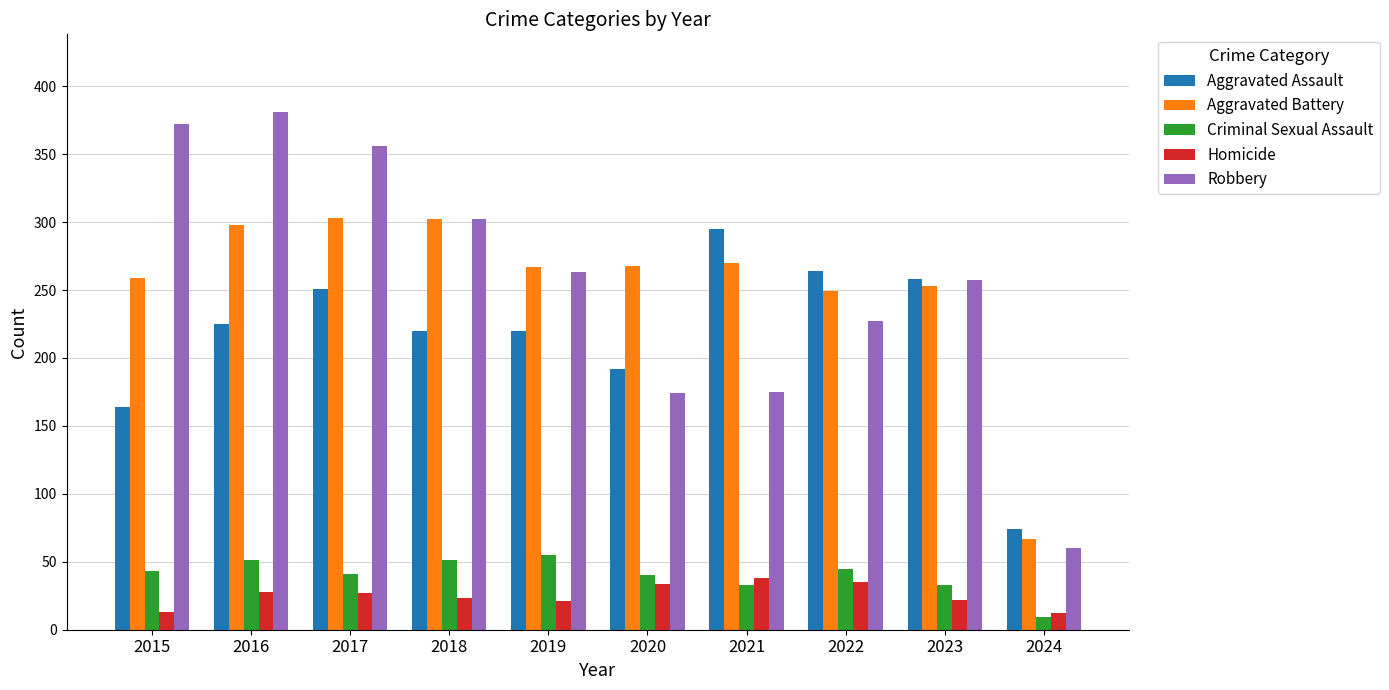

How many groups of bars are there?

10